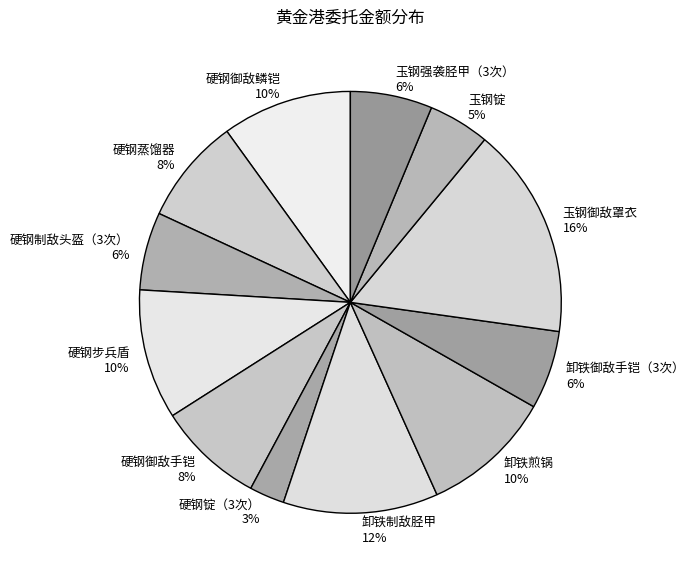

What percentage is the 硬钢制敌头盔（3次） slice, to the nearest percent?

6%